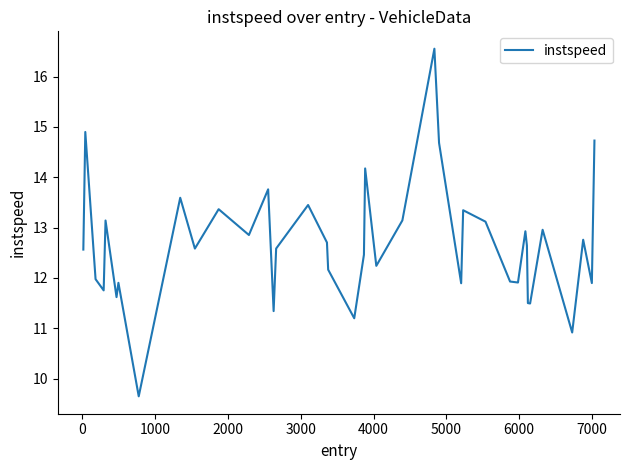

What is the minimum value shown in the chart?

9.7